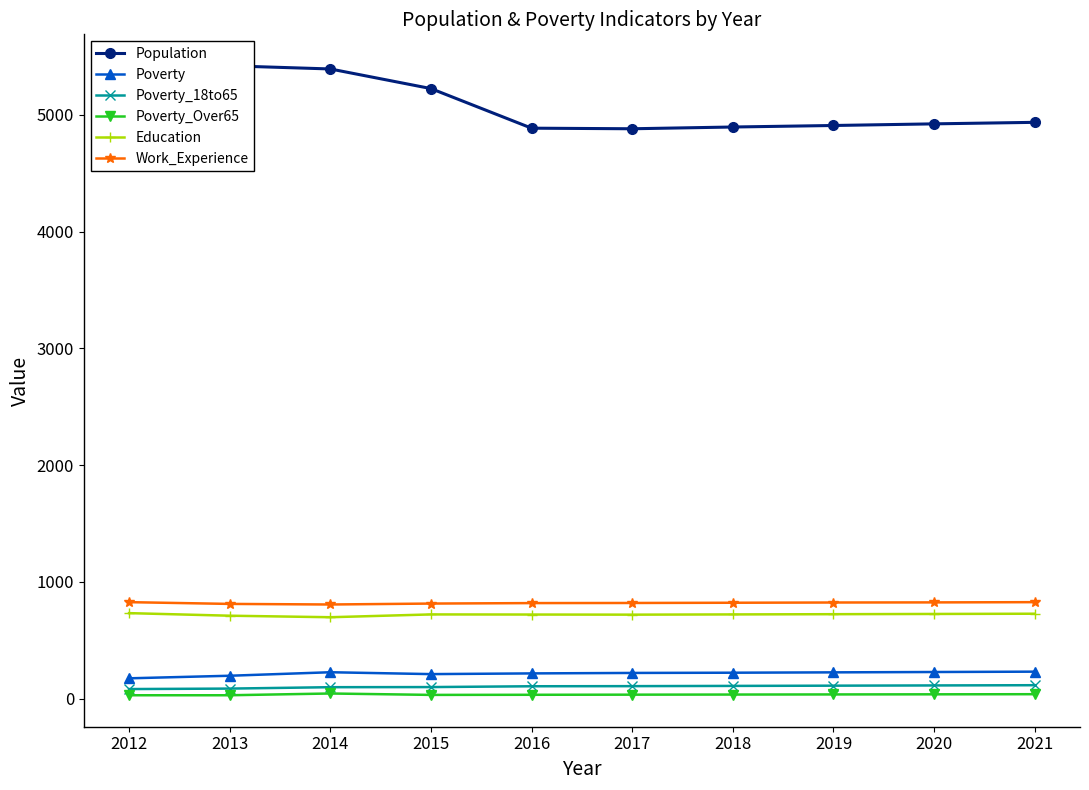

Which series has the largest range (max minus min)?

Population